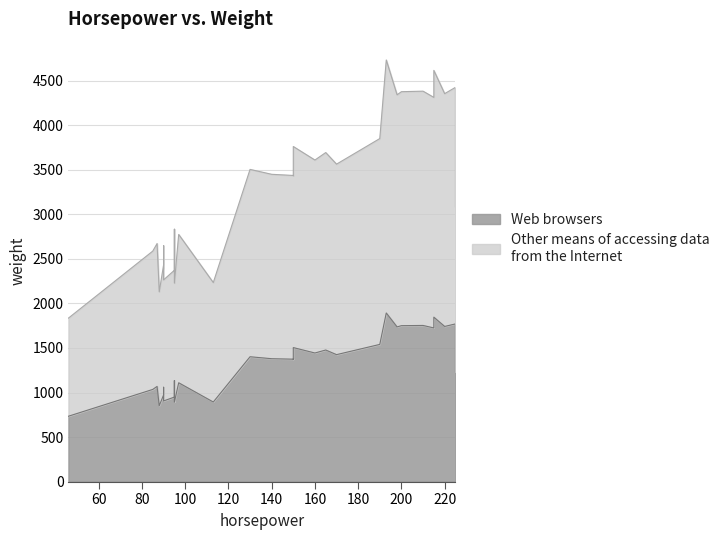

What is the sum of the values at 215 and 198?

3582.4